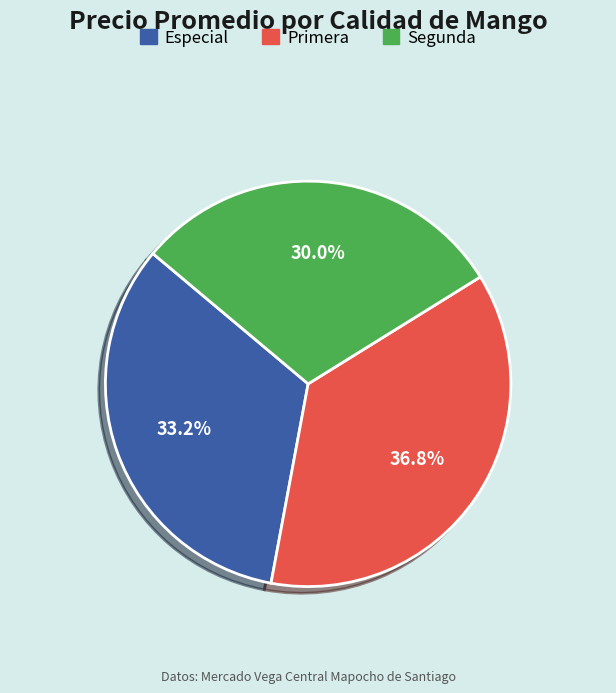

Does Primera account for over 50% of the chart?

No